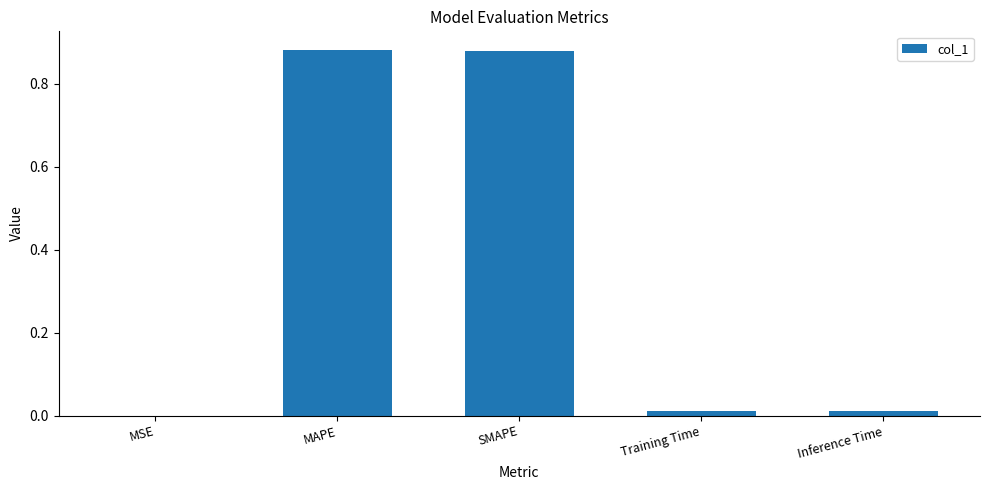

Is it true that the value at SMAPE is 0.4?

False